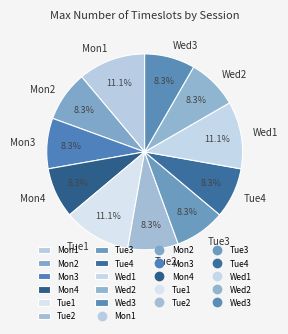

How many segments does this pie chart have?

11